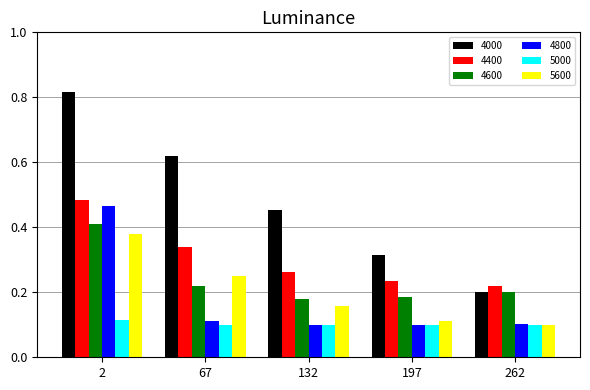

The value of 4800 at 2 is 0.7. True or false?

False